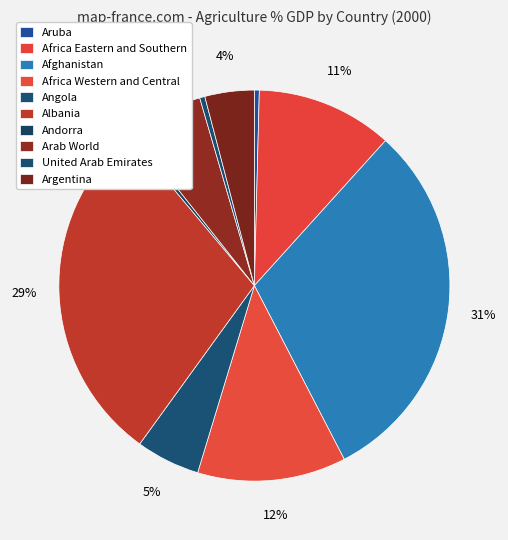

Count the number of slices in the pie.

10